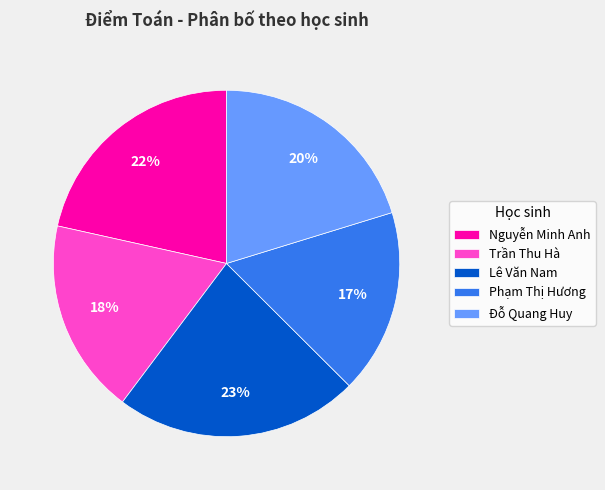

How many slices are in this pie chart?

5